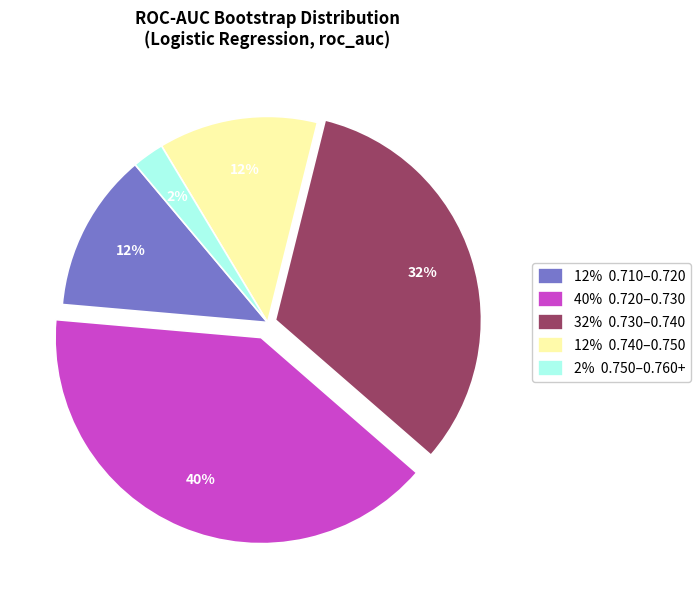

To the nearest percent, what is the average slice percentage?

20%